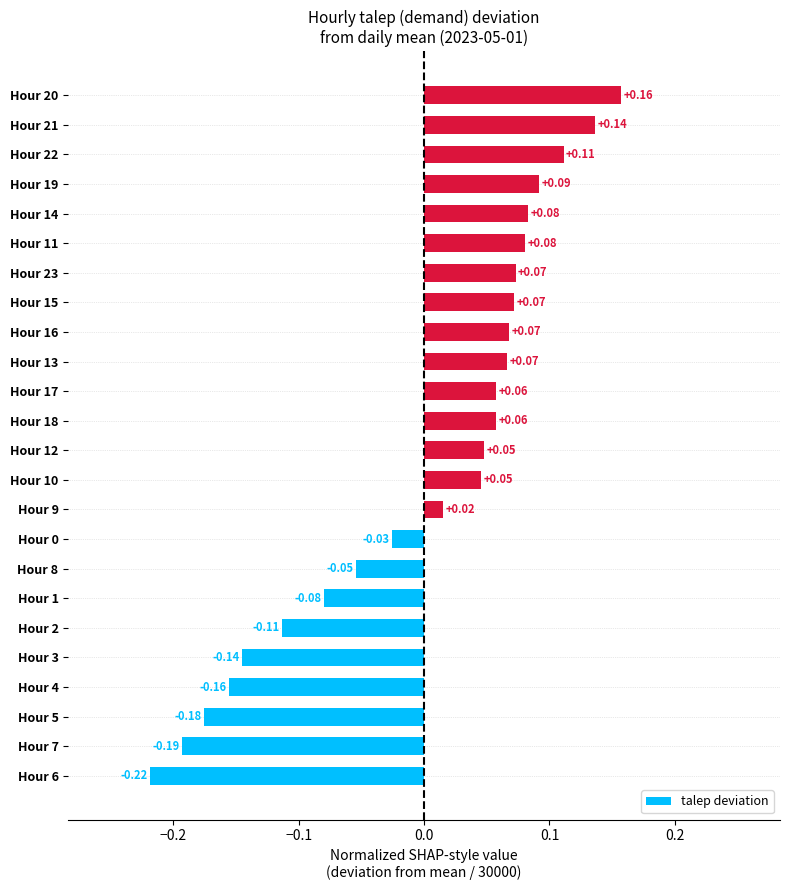

Which has a higher value, Hour 4 or Hour 19?

Hour 19